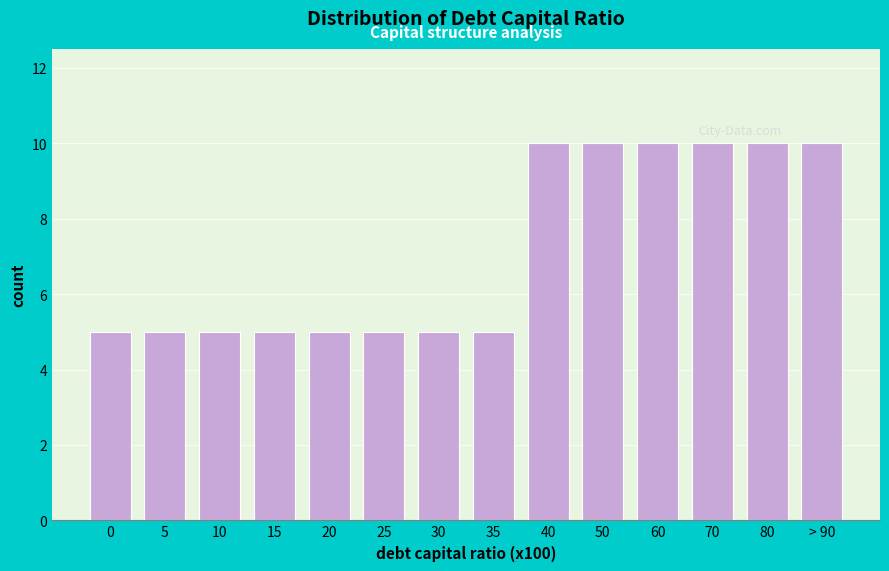

Reading left to right, extract all data points from this chart.

5	5	5	5	5	5	5	5	10	10	10	10	10	10